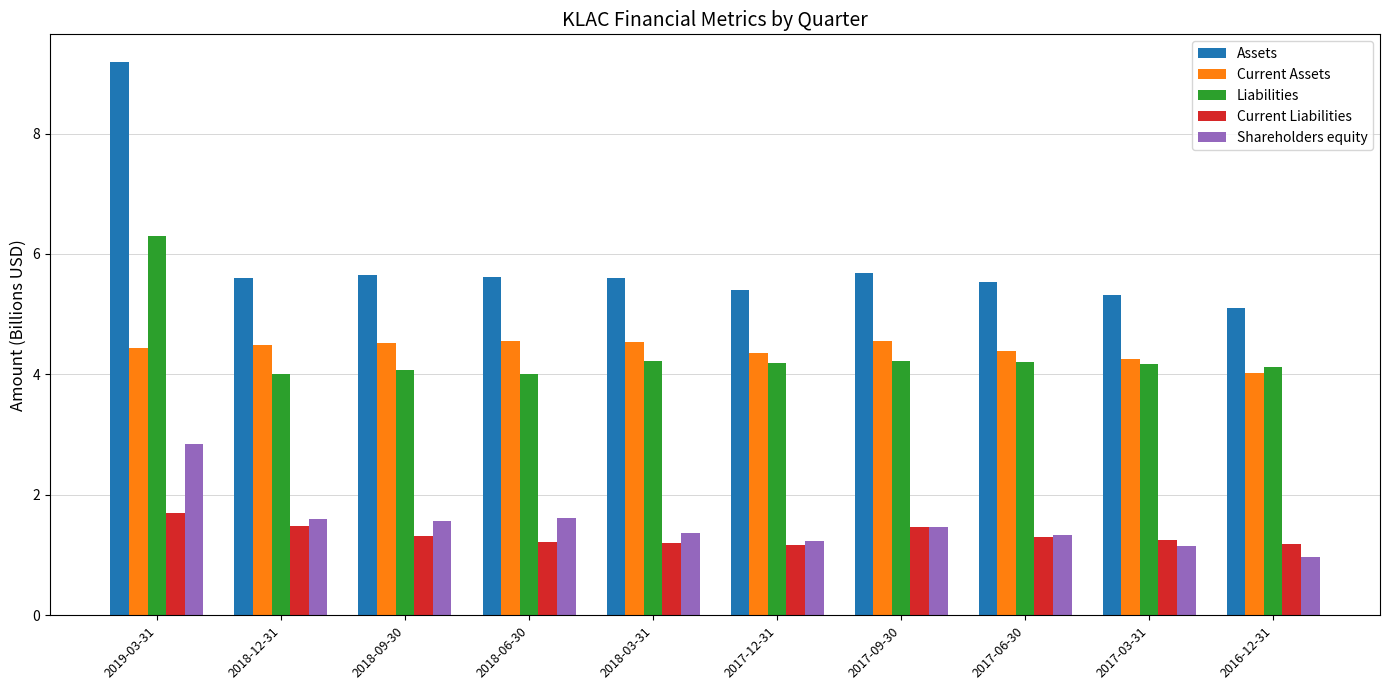

How many series are shown in this chart?

5